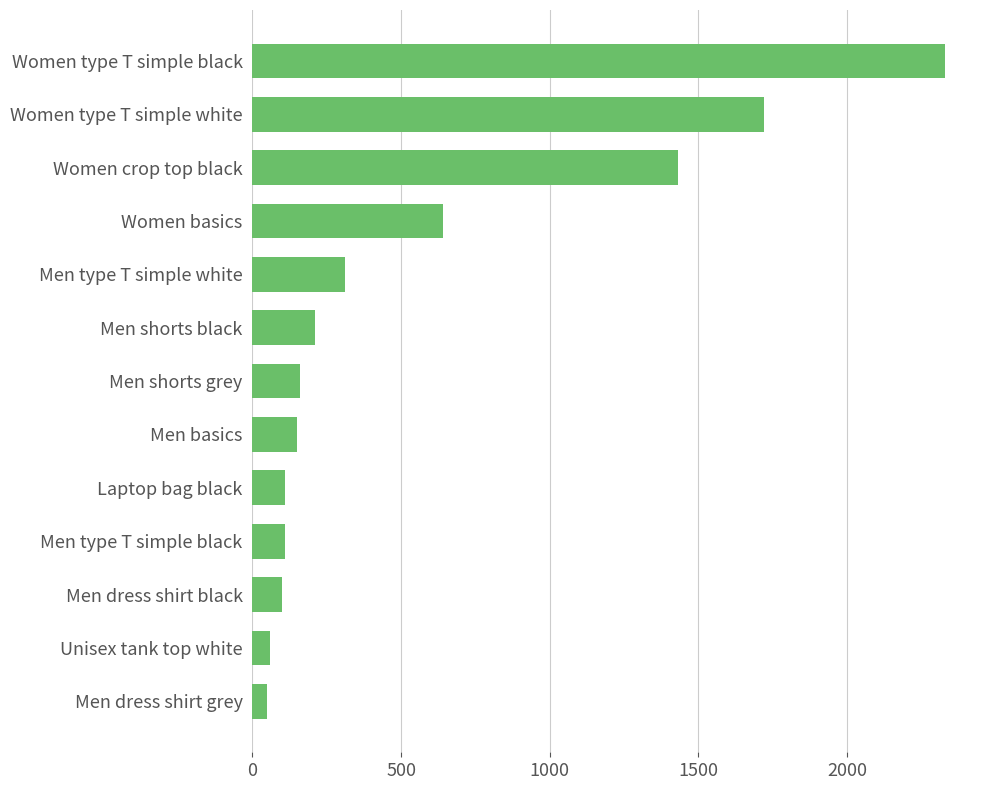

What is the average value?

568